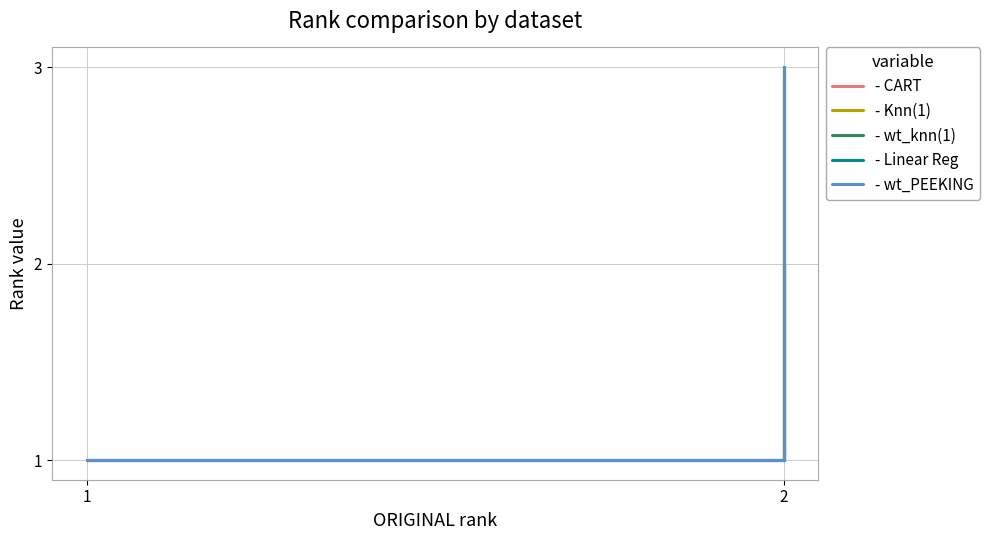

How many values in the - wt_PEEKING series exceed 1?

1